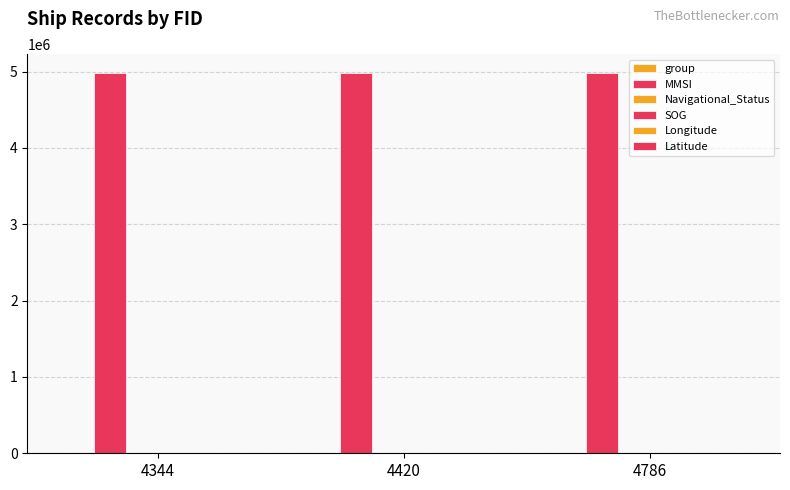

Which category has the highest value across all series?

4344